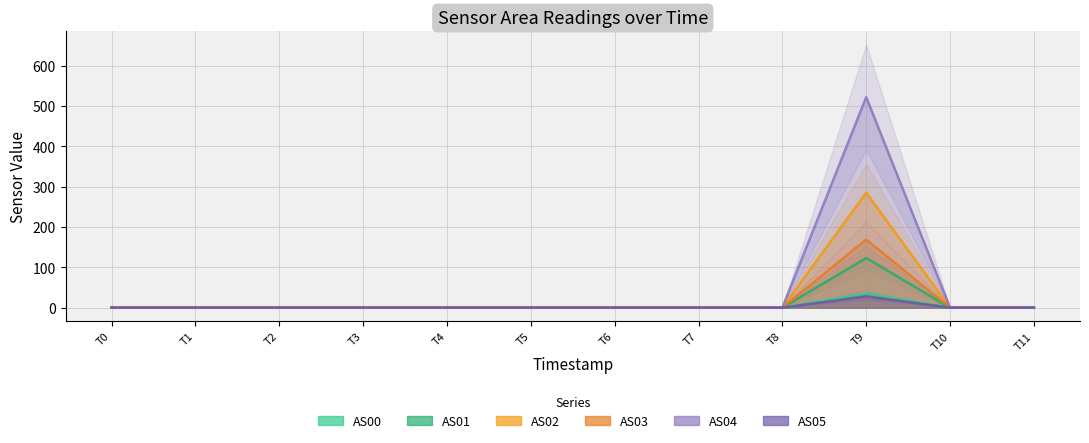

Does the chart have visible grid lines?

Yes